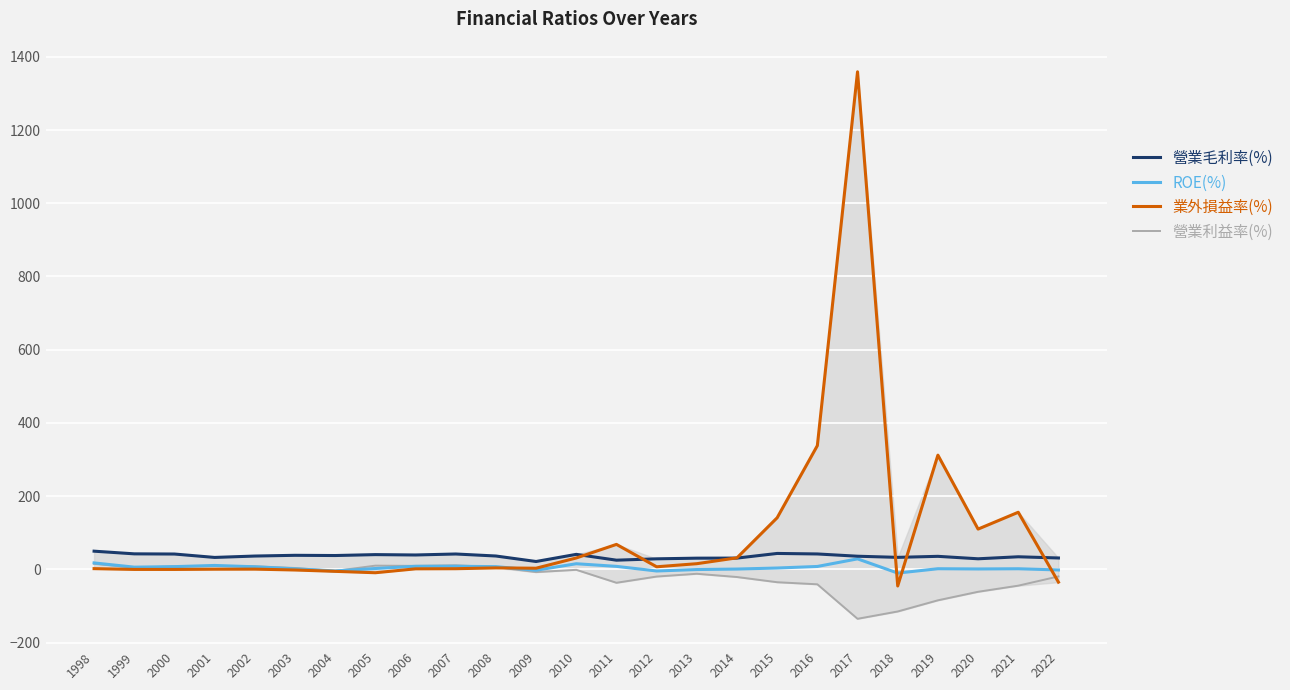

Which series has the widest spread of values?

業外損益率(%)